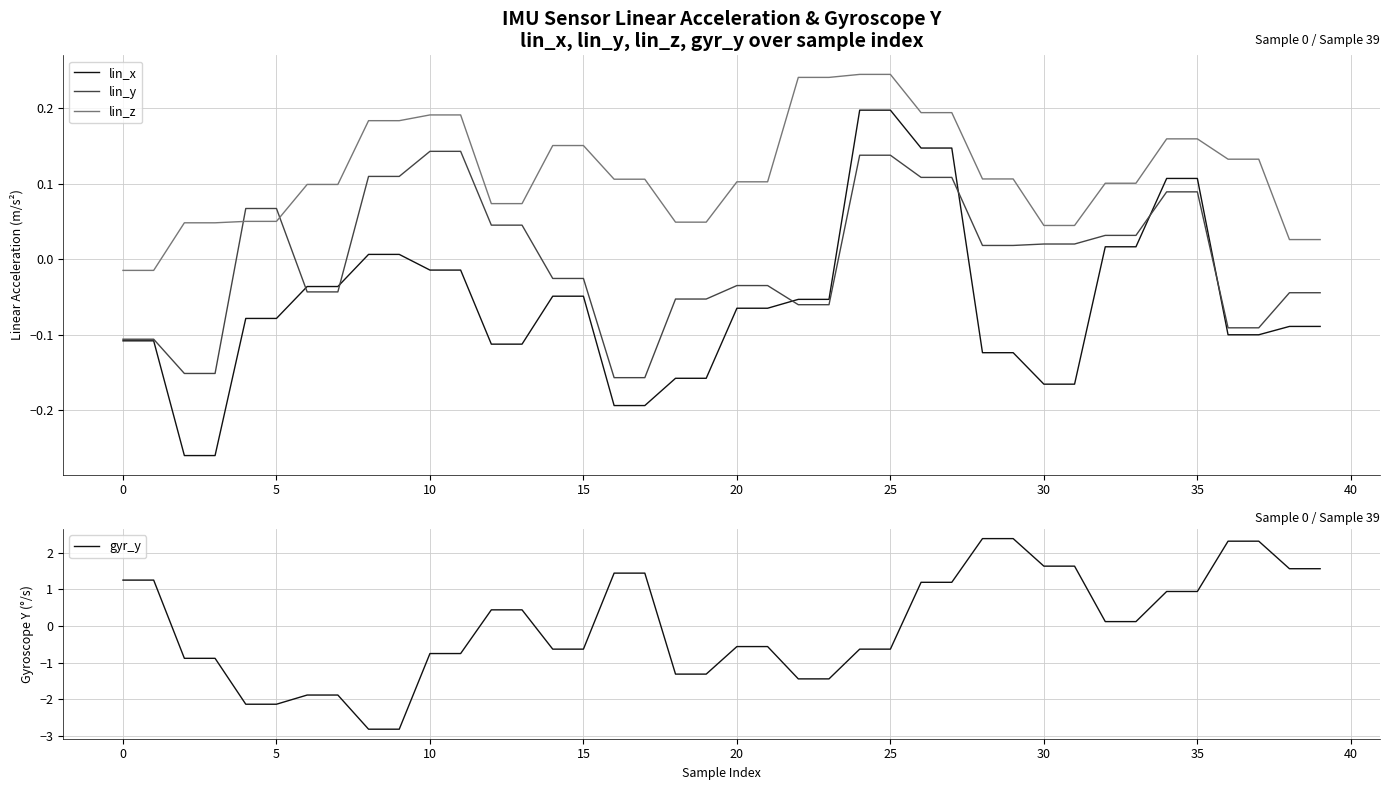

What is the spread (max minus min) of values at 31?

1.8